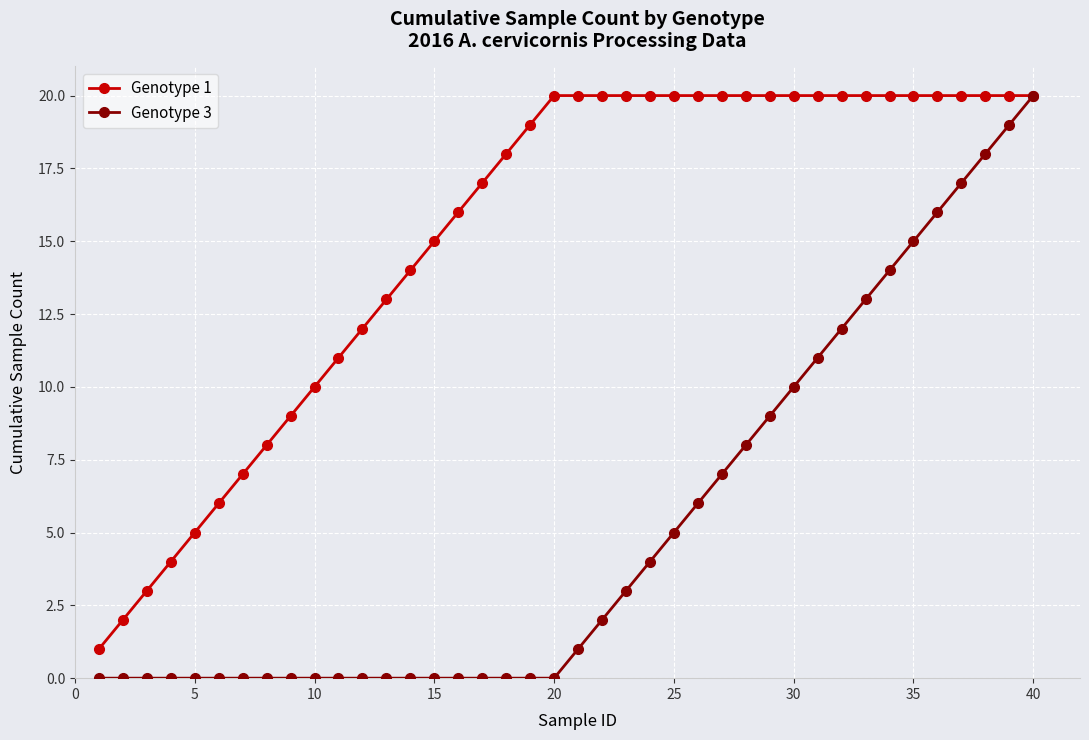

How many lines are shown in the chart?

2